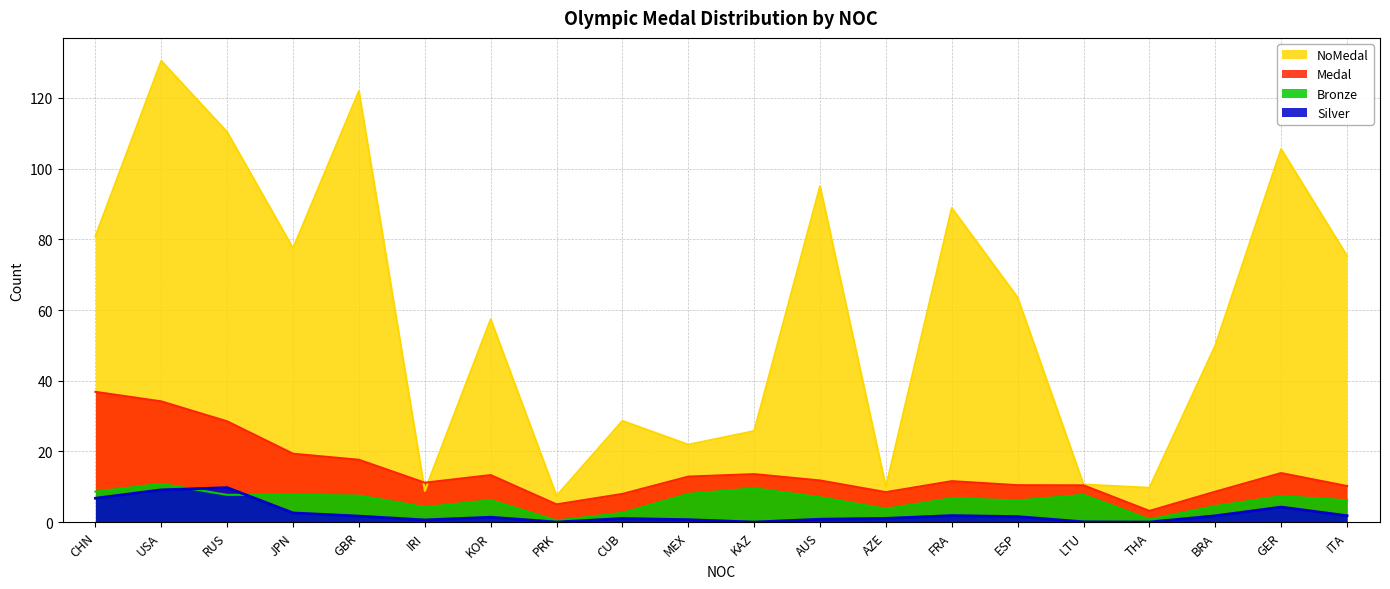

How many data points in NoMedal are above 63?

10